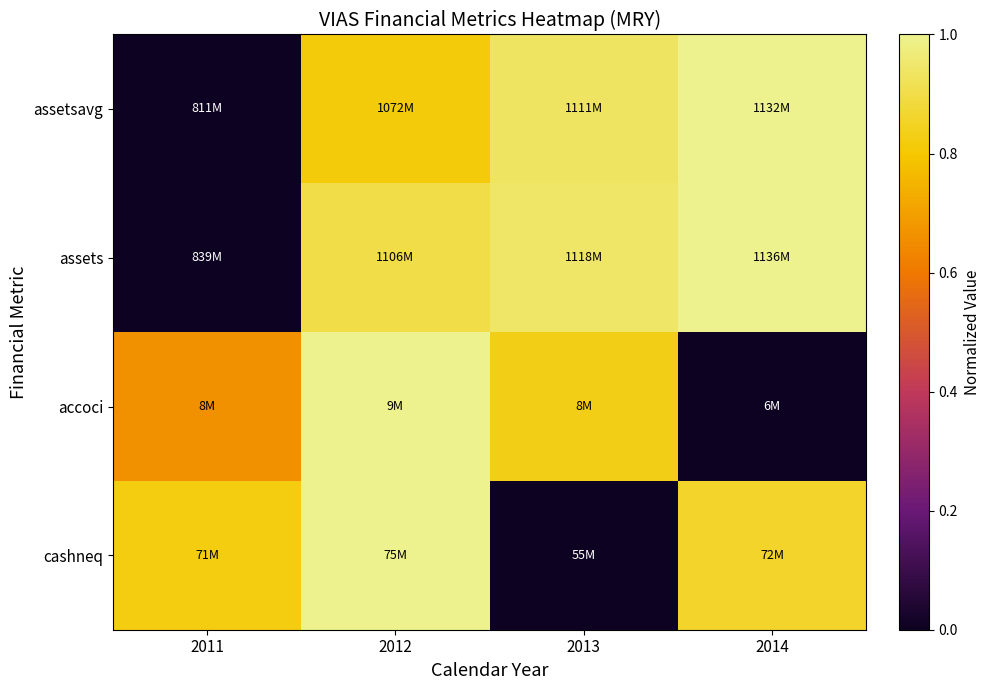

Reading left to right, transcribe all the data shown in this chart.

assetsavg: 2011=0.0	2012=0.8	2013=0.9	2014=1.0
assets: 2011=0.0	2012=0.9	2013=0.9	2014=1.0
accoci: 2011=0.7	2012=1.0	2013=0.8	2014=0.0
cashneq: 2011=0.8	2012=1.0	2013=0.0	2014=0.9